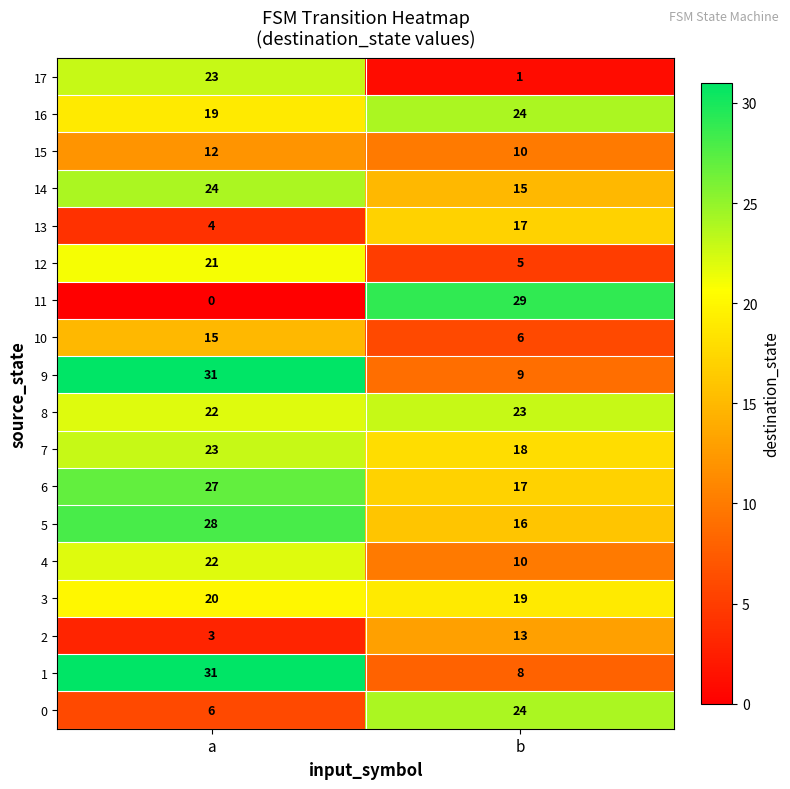

What is the approximate value of 10 at b?

6